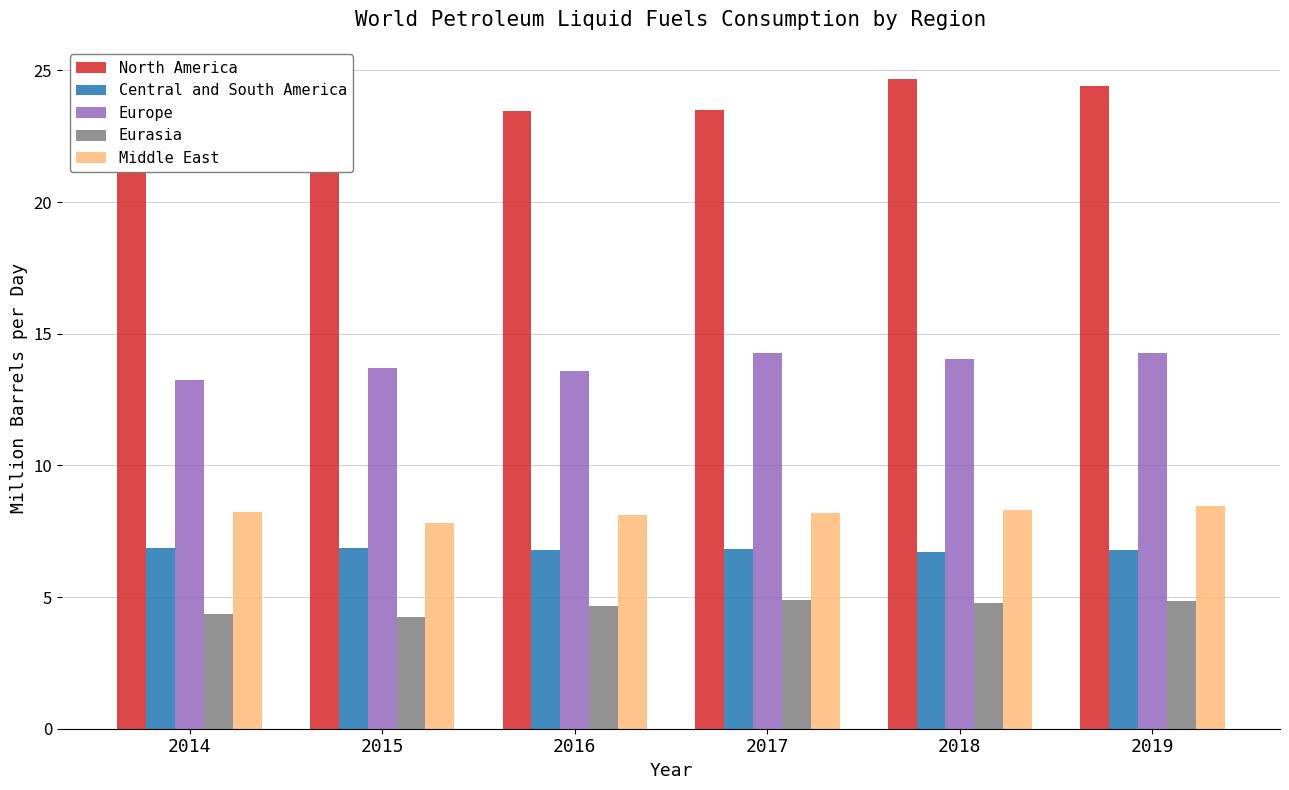

What is the highest value of the North America series?

24.7